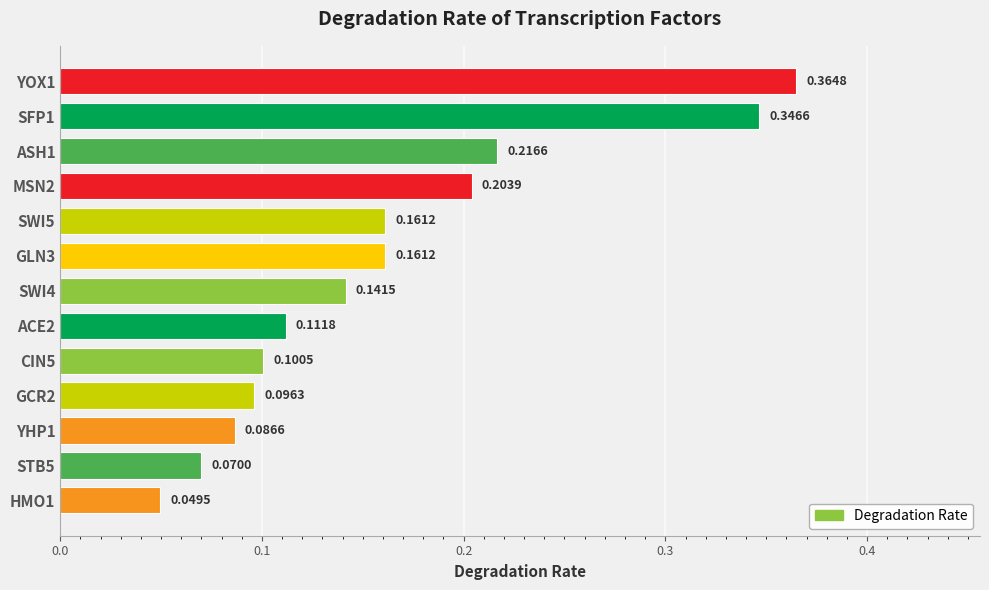

Between MSN2 and GLN3, which is larger?

MSN2